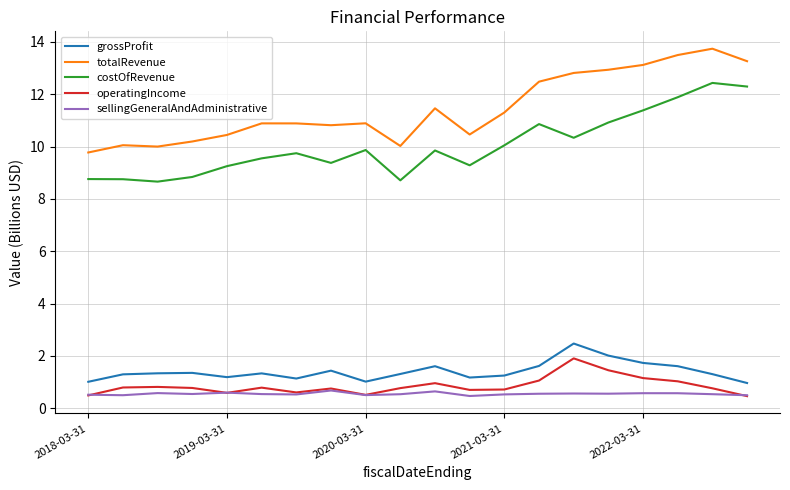

True or false: totalRevenue and costOfRevenue cross at least once.

False